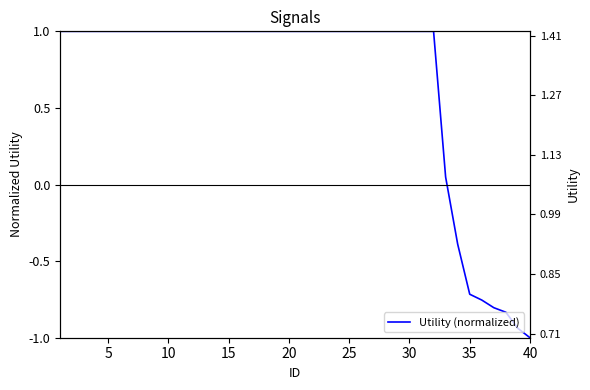

Count the values in the range 1 to 2.

32